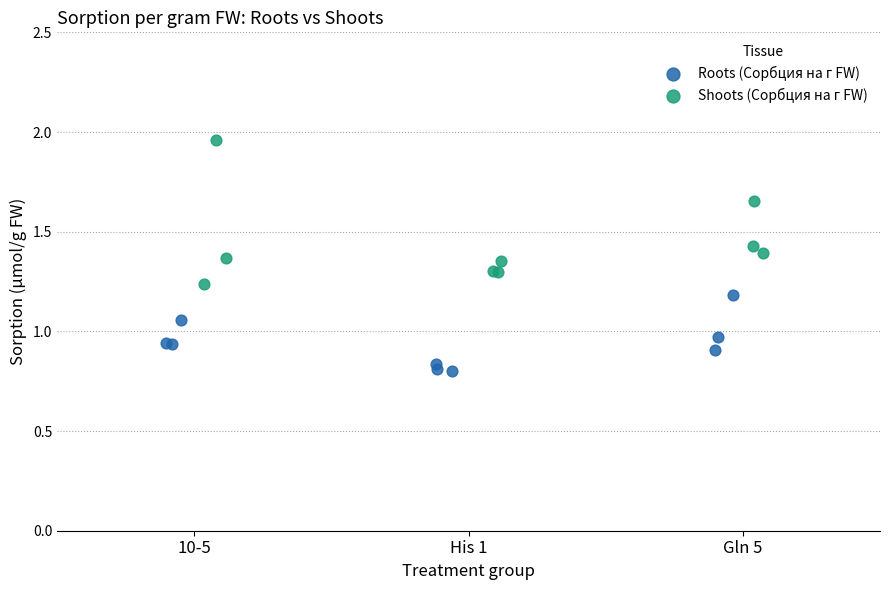

Which series reaches the minimum Y coordinate?

Roots (Сорбция на г FW)